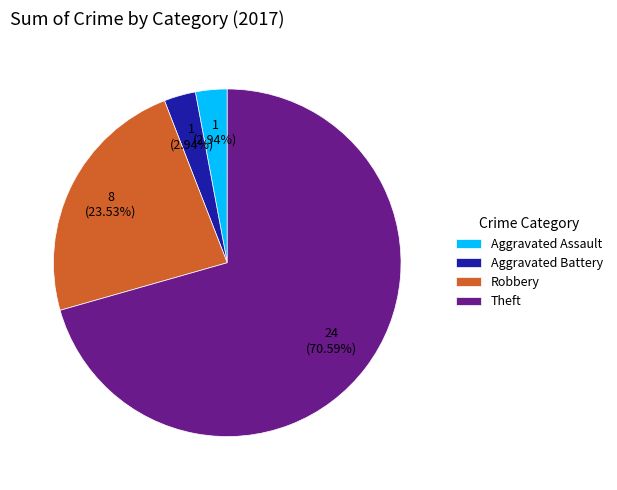

Is Theft the majority of the pie?

Yes